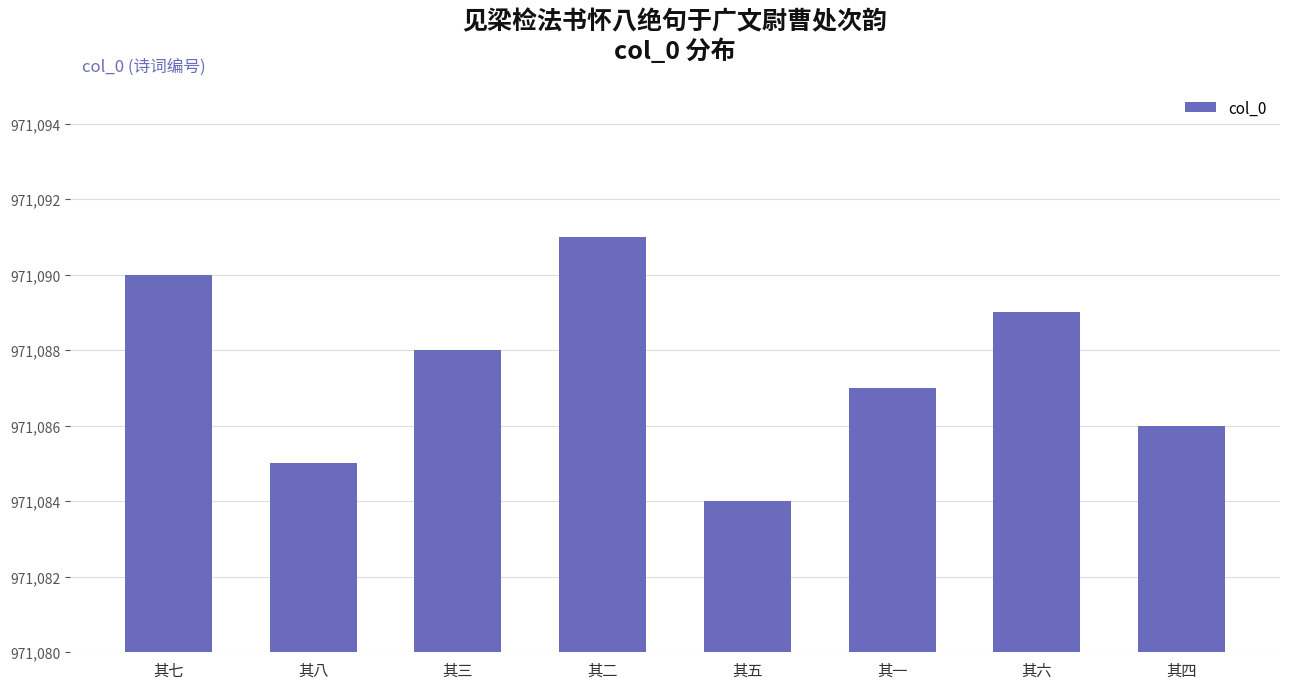

What is the minimum value shown in the chart?

971084